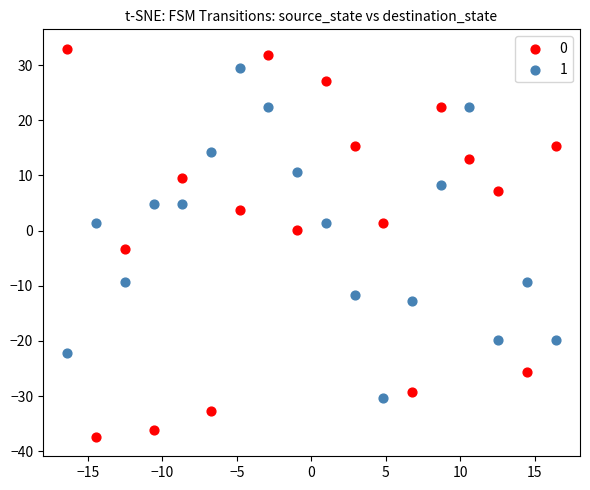

Which series reaches the minimum Y coordinate?

0